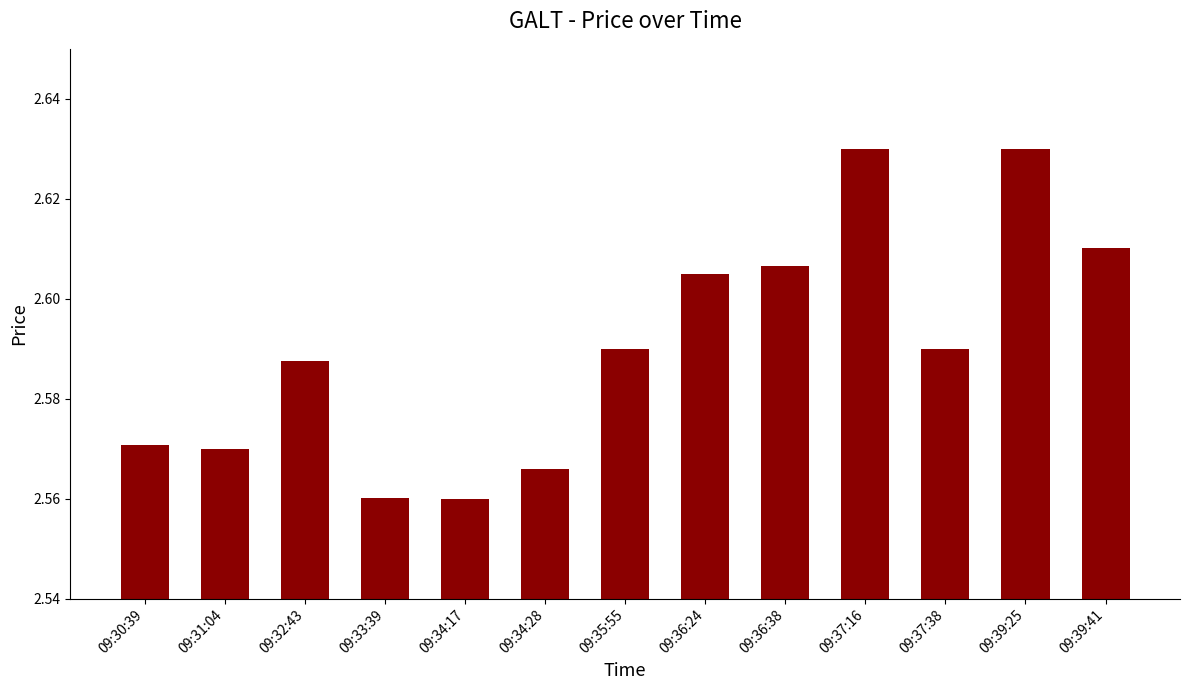

What is the sum of all values?

33.7